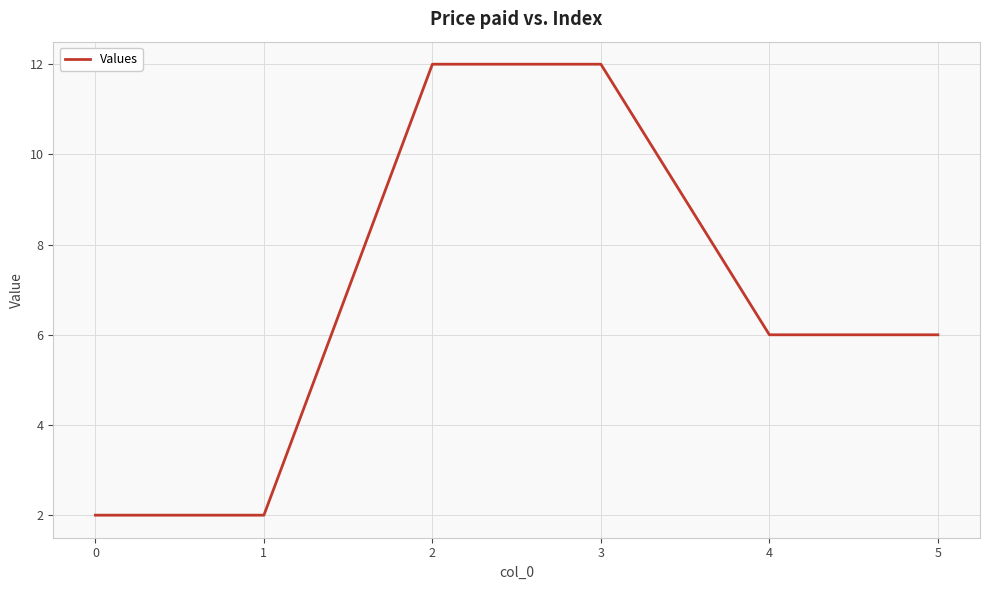

What is the average value?

7